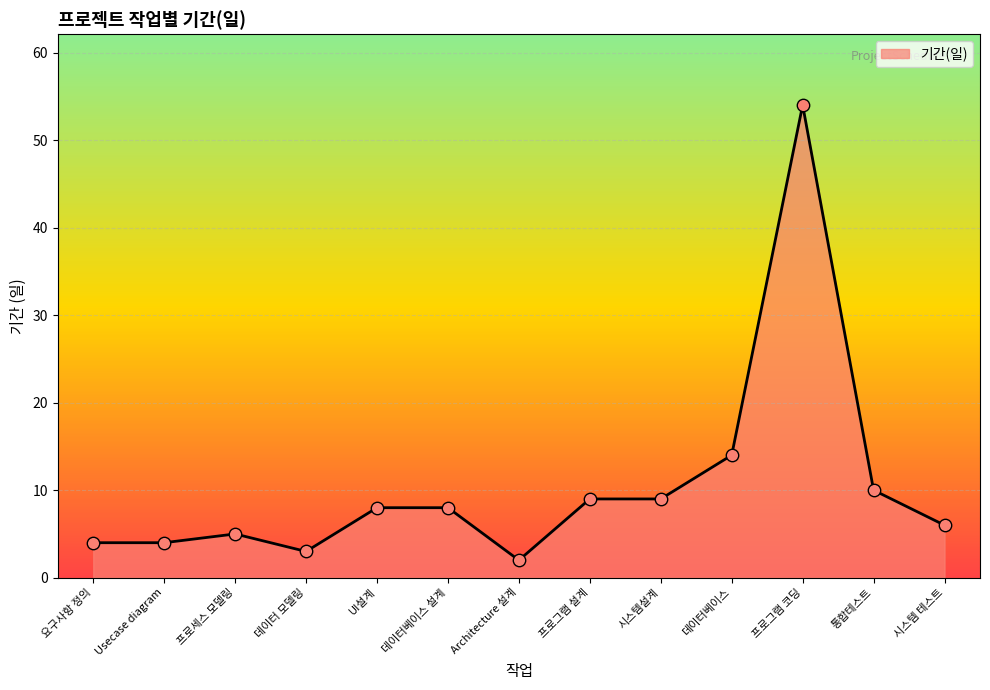

Approximately how many times larger is the value at Usecase diagram compared to 시스템 테스트?

0.7